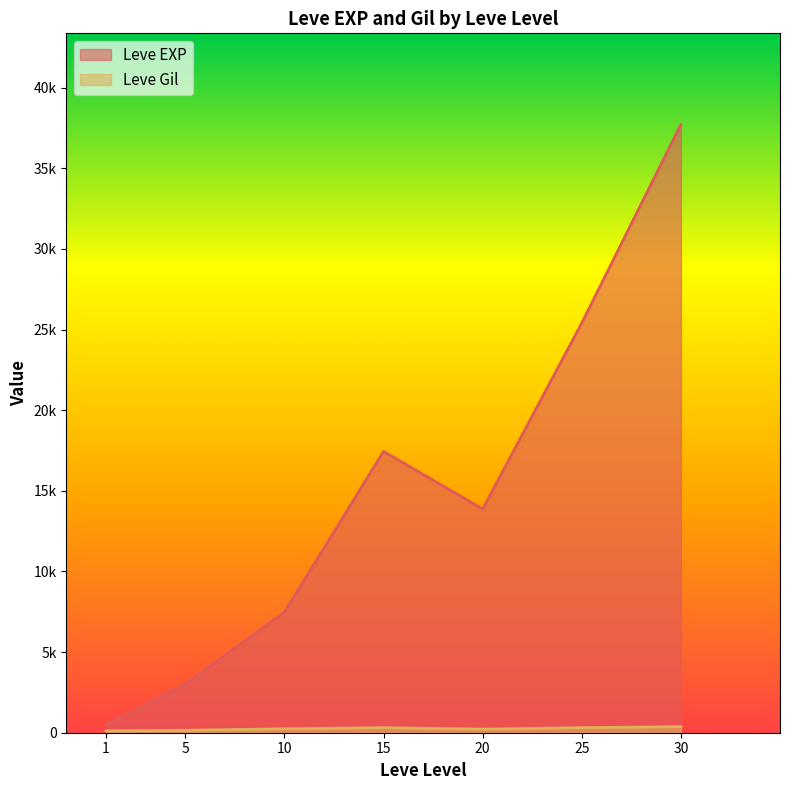

What are all the series names shown in the legend?

Leve EXP, Leve Gil